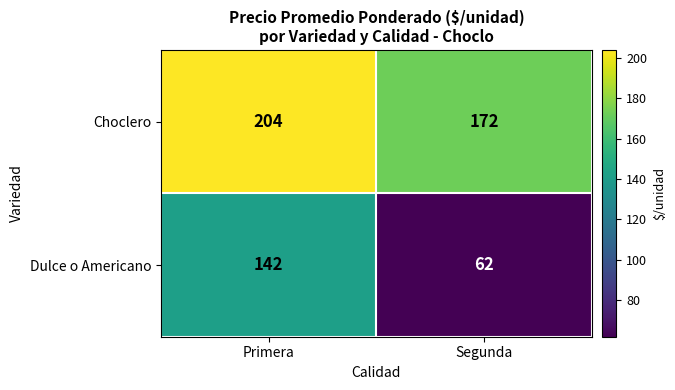

Which series changed the most between Primera and Segunda?

Dulce o Americano